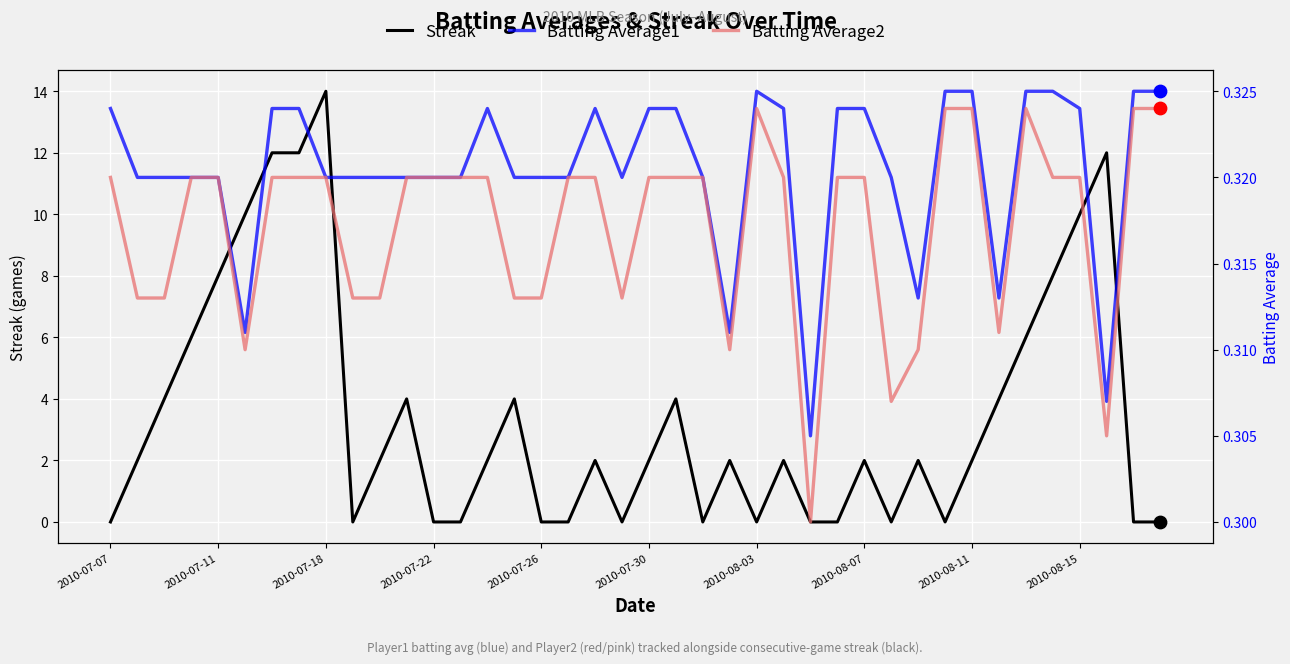

What is the maximum value for Streak?

14